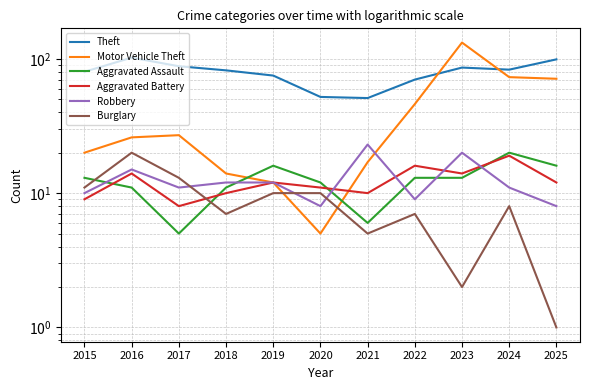

The Theft series shows 88 at 2017. True or false?

True